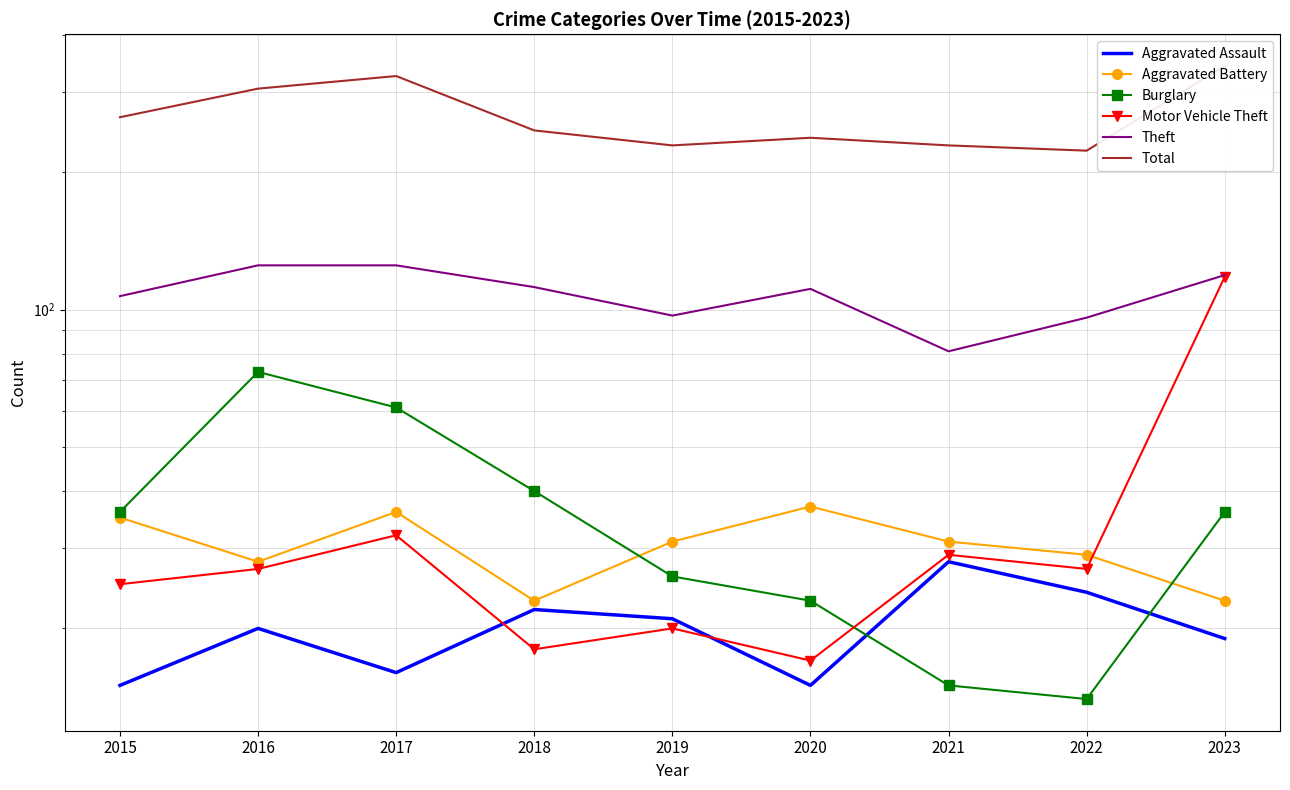

True or false: Motor Vehicle Theft has a value of 118 at 2023.

True